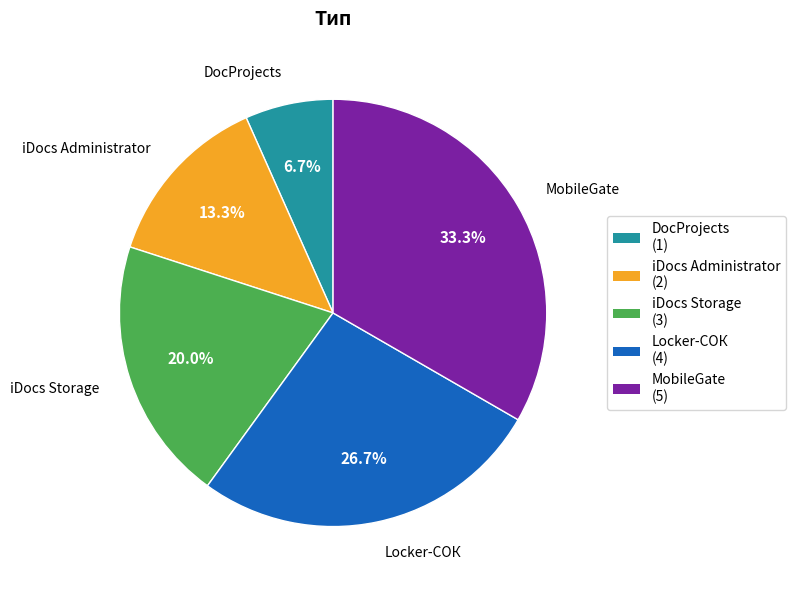

How much of the chart is everything except iDocs Storage?

80.0%